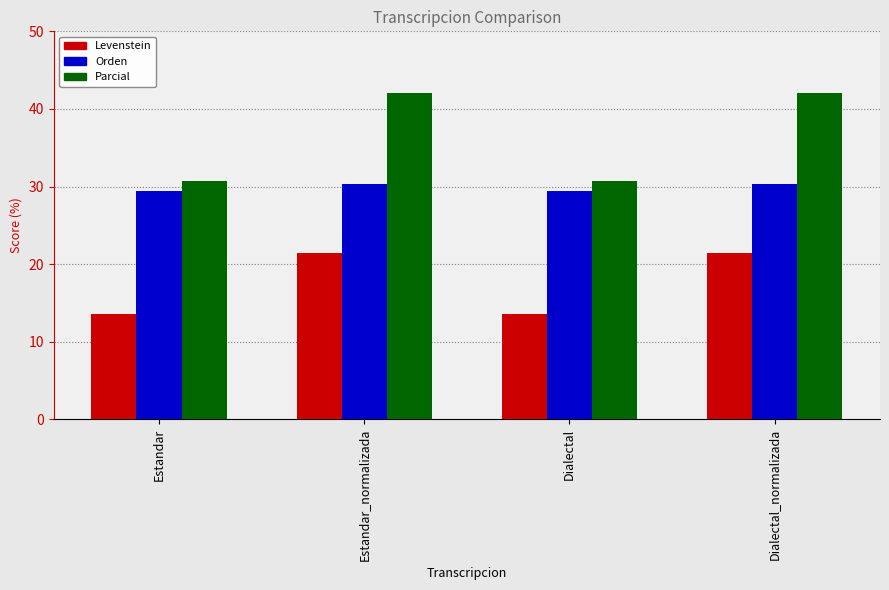

What are all the series names shown in the legend?

Levenstein, Orden, Parcial